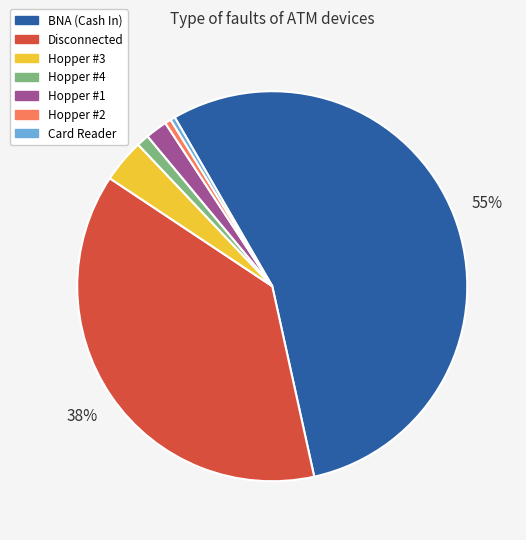

Is there any slice that represents more than half of the pie?

Yes